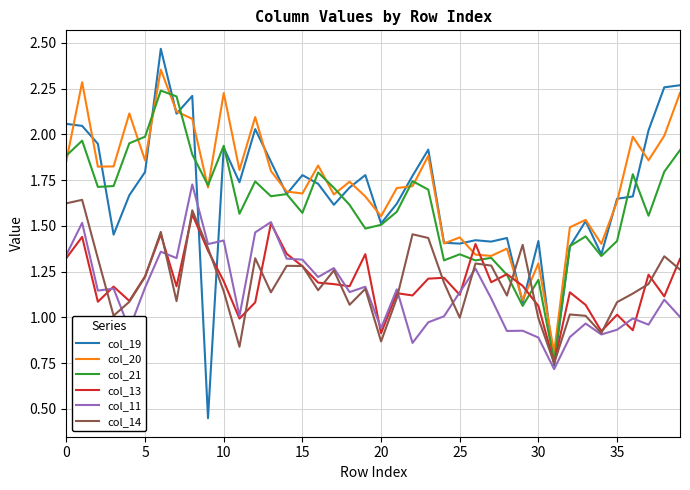

Which series has the largest range (max minus min)?

col_19